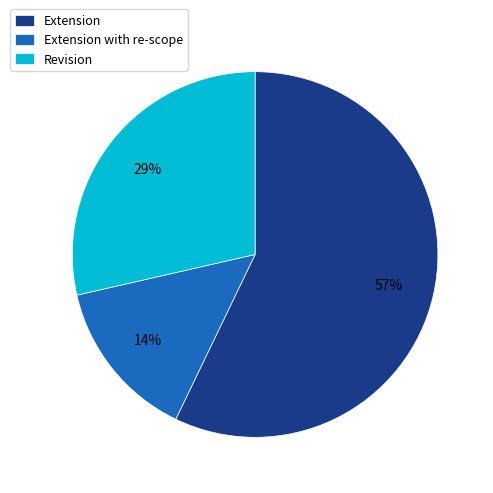

To the nearest percent, what is the difference between the largest and smallest slice percentages?

43%